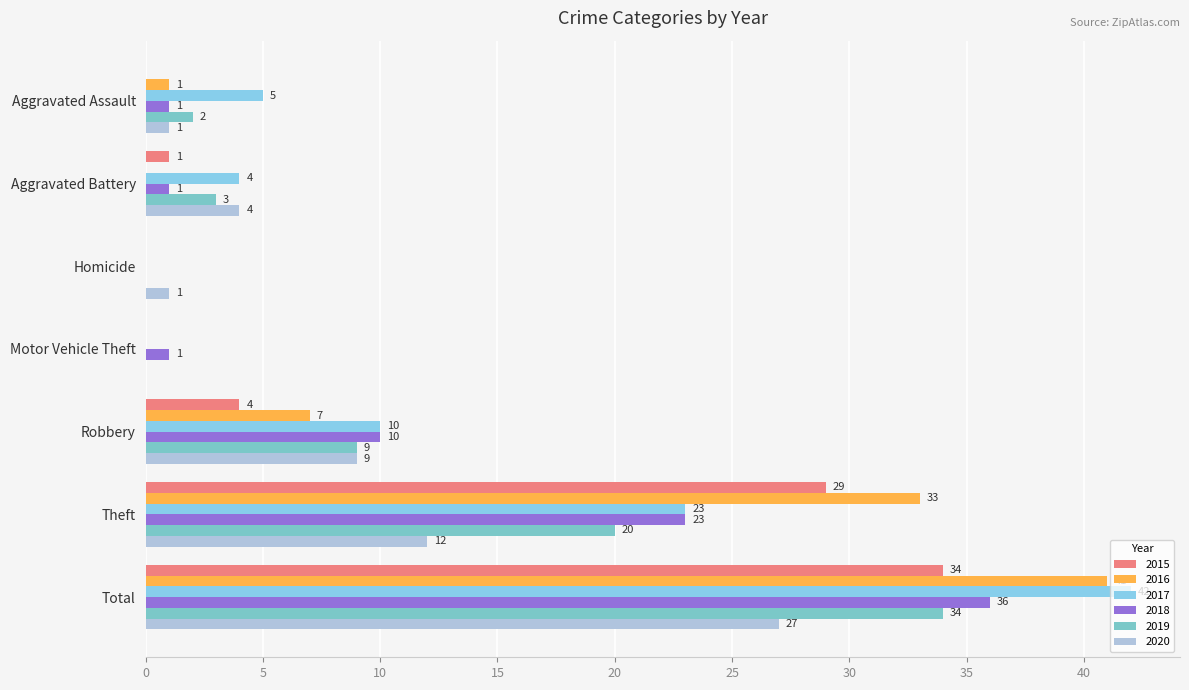

The 2020 series shows 9 at Robbery. True or false?

True